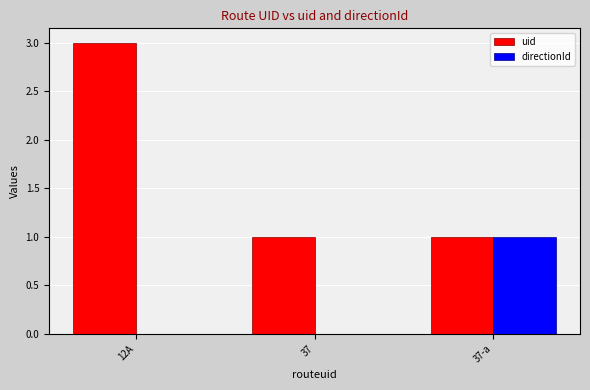

Reading left to right, transcribe all the data shown in this chart.

uid: 12А=3	37=1	37-а=1
directionId: 12А=0	37=0	37-а=1